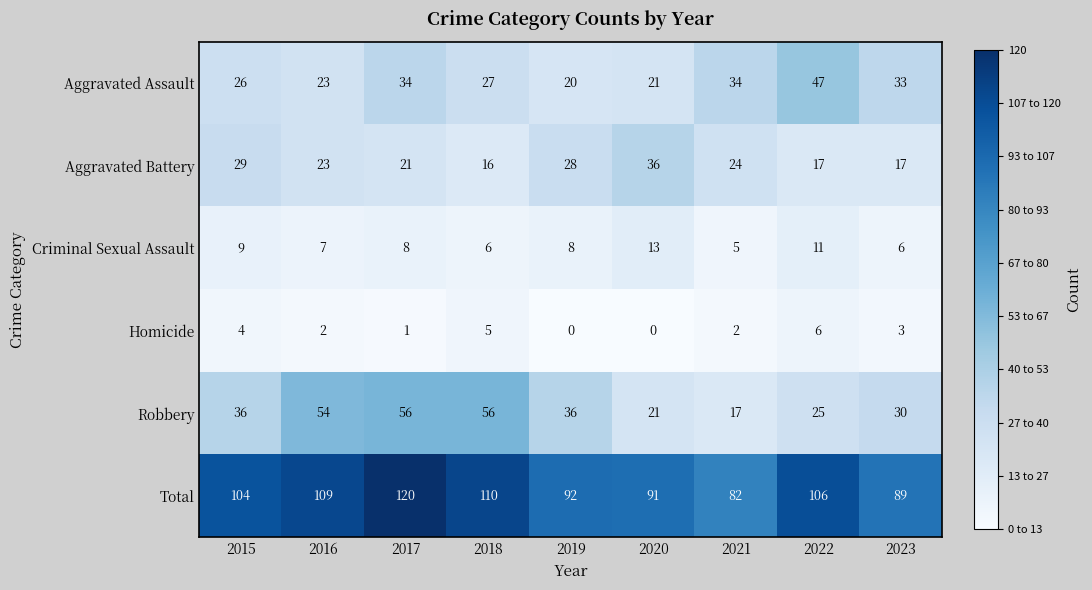

What is the maximum value shown in the chart?

120